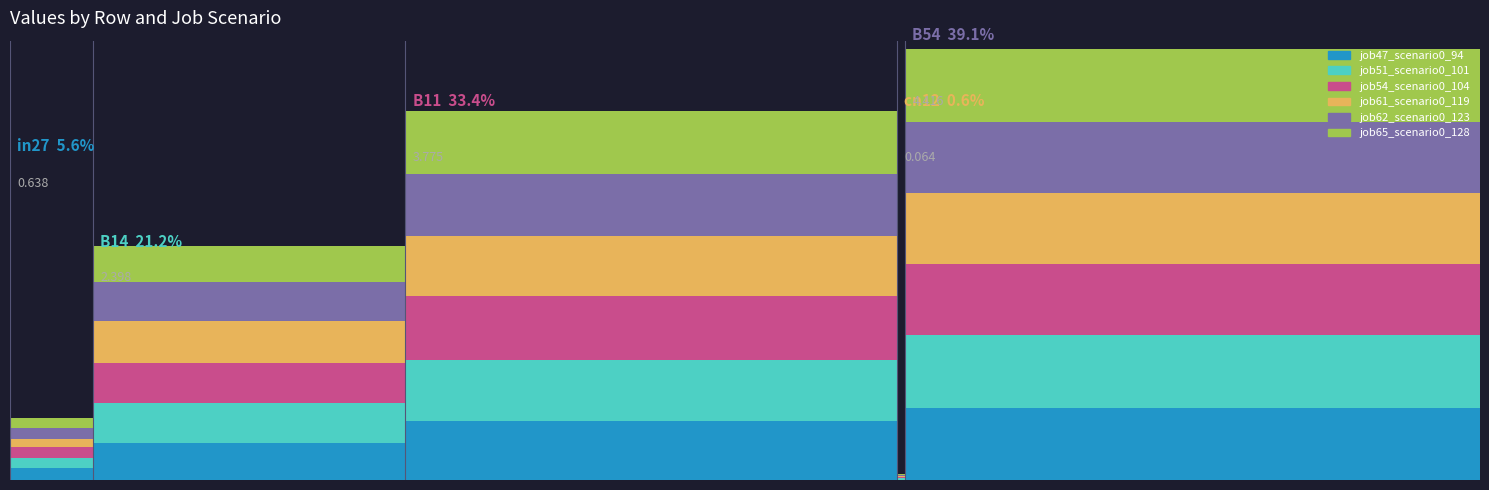

Read the job54_scenario0_104 value at B54.

0.7